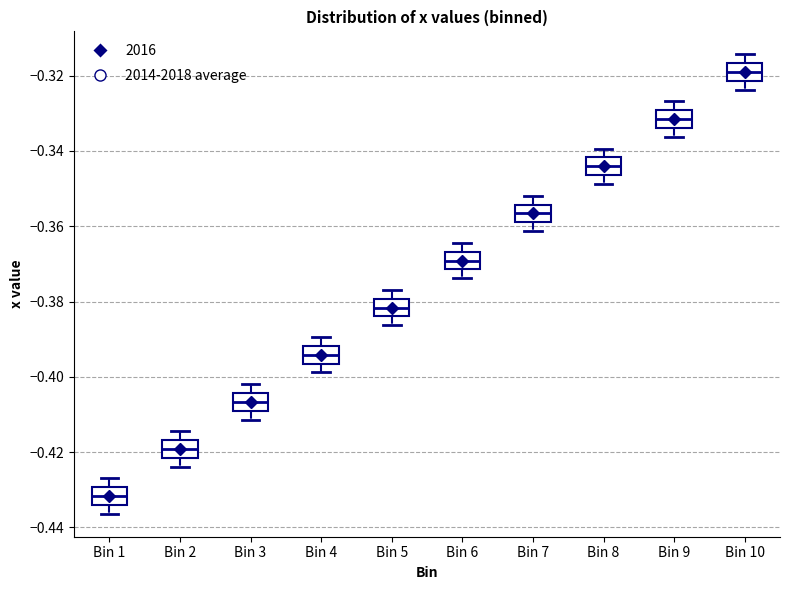

Reading left to right, read every box against the y-axis: the position of its median line, the range the box covers, and the ends of its whiskers. The values are not printed on the chart, so give them approximately, as read against the axis.

Bin 1: median -0.432, box -0.434 to -0.430, whiskers -0.436 to -0.426
Bin 2: median -0.420, box -0.422 to -0.416, whiskers -0.424 to -0.414
Bin 3: median -0.406, box -0.408 to -0.404, whiskers -0.412 to -0.402
Bin 4: median -0.394, box -0.396 to -0.392, whiskers -0.398 to -0.390
Bin 5: median -0.382, box -0.384 to -0.380, whiskers -0.386 to -0.376
Bin 6: median -0.370, box -0.372 to -0.366, whiskers -0.374 to -0.364
Bin 7: median -0.356, box -0.358 to -0.354, whiskers -0.362 to -0.352
Bin 8: median -0.344, box -0.346 to -0.342, whiskers -0.348 to -0.340
Bin 9: median -0.332, box -0.334 to -0.330, whiskers -0.336 to -0.326
Bin 10: median -0.320, box -0.322 to -0.316, whiskers -0.324 to -0.314